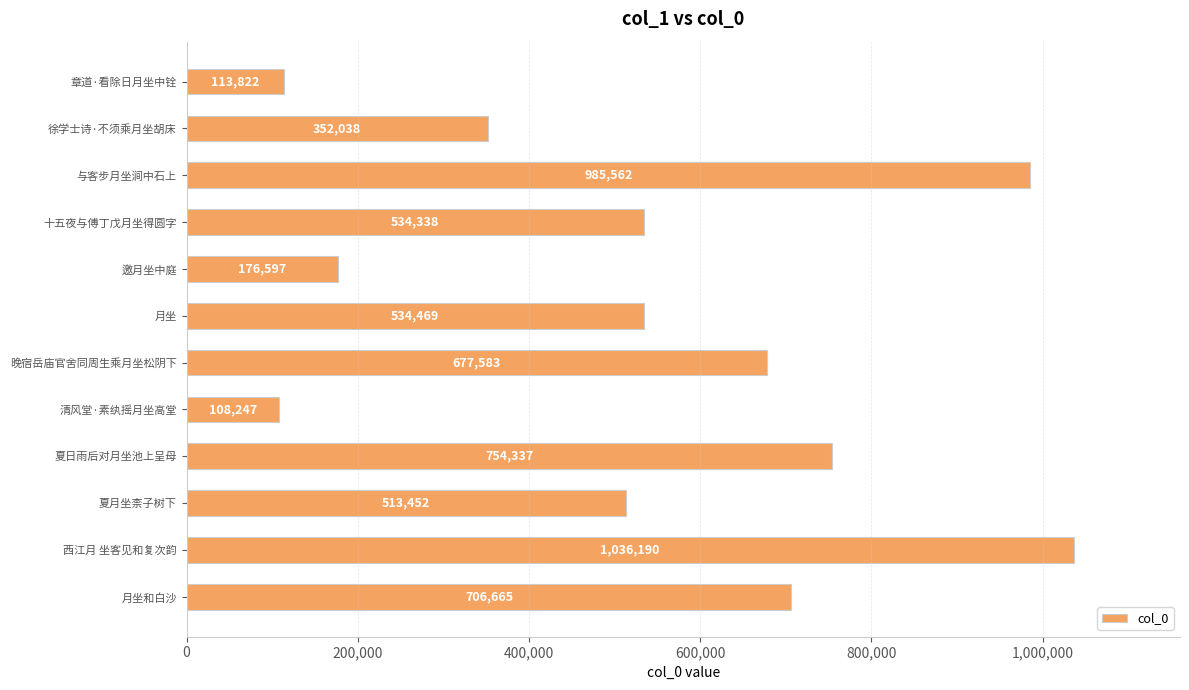

The value at 邀月坐中庭 is 176597. True or false?

True